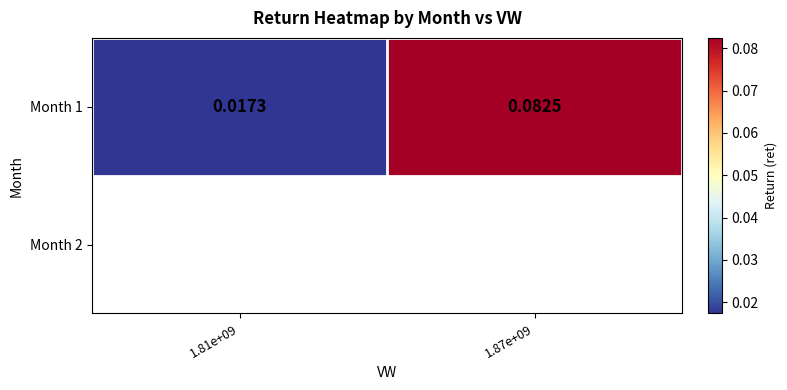

At which label is the value closest to 0?

1.81e+09